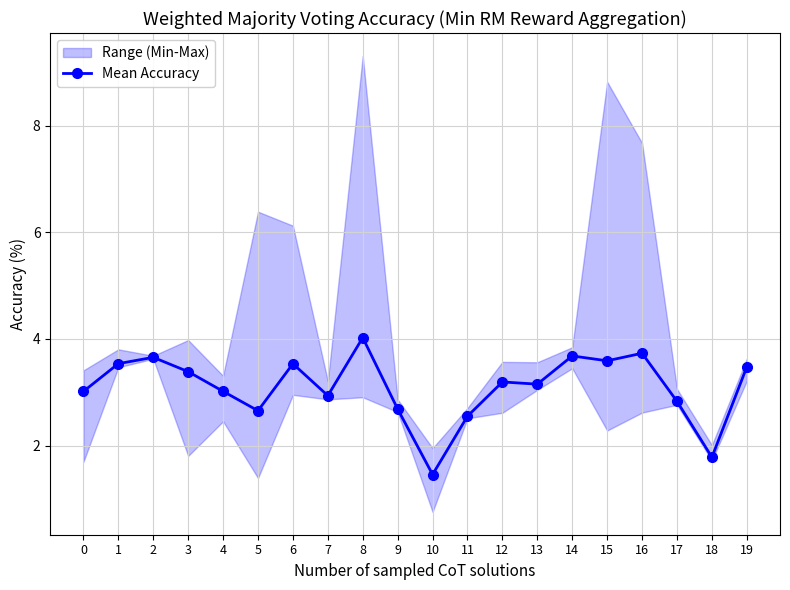

How many lines are shown in the chart?

1